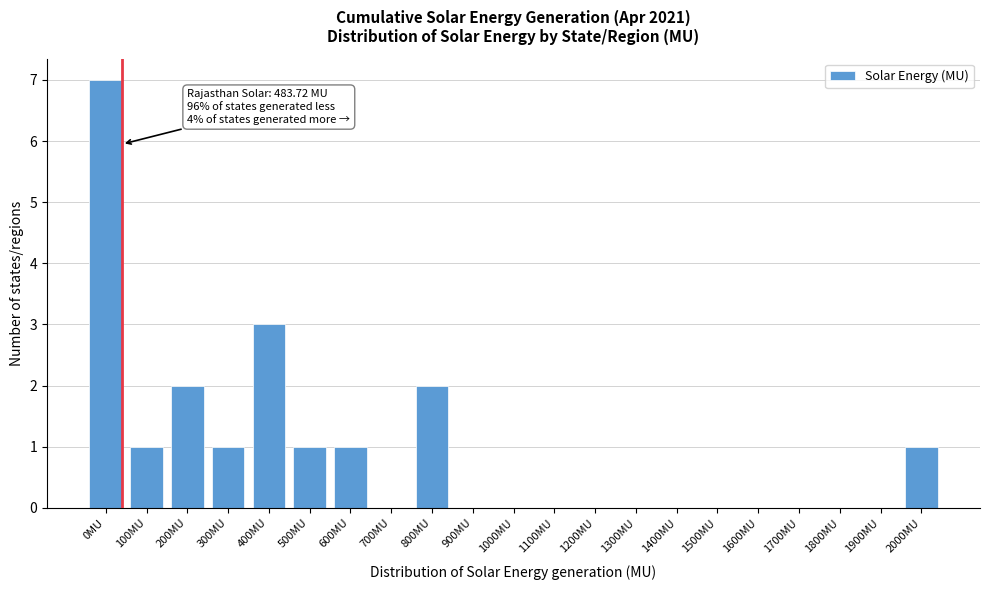

Reading left to right, list all the values displayed in this chart.

0MU=7	100MU=1	200MU=2	300MU=1	400MU=3	500MU=1	600MU=1	700MU=0	800MU=2	900MU=0	1000MU=0	1100MU=0	1200MU=0	1300MU=0	1400MU=0	1500MU=0	1600MU=0	1700MU=0	1800MU=0	1900MU=0	2000MU=1